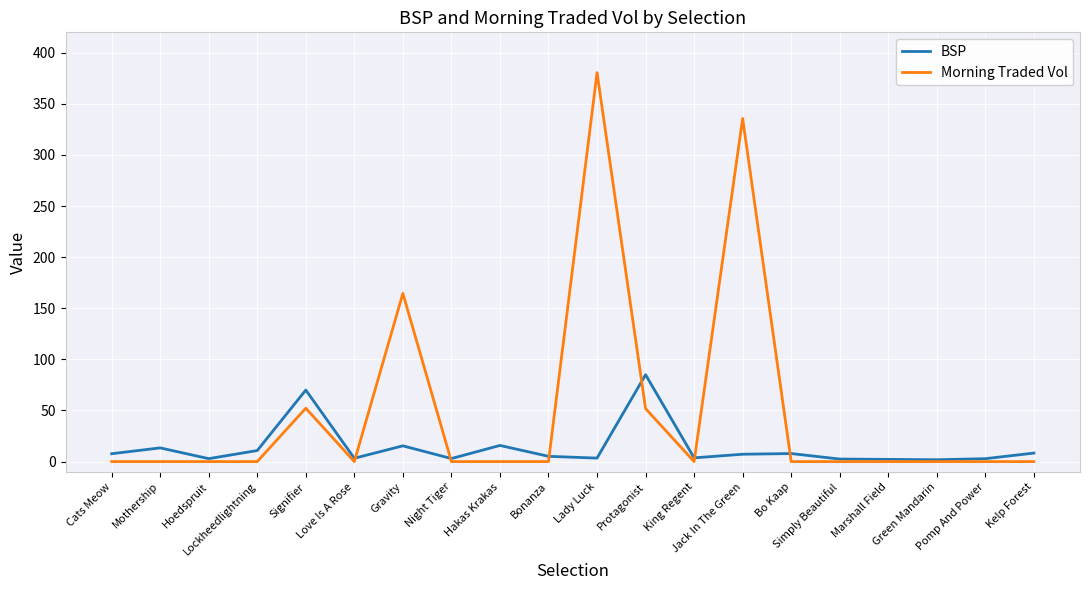

What is the maximum value shown in the chart?

380.6